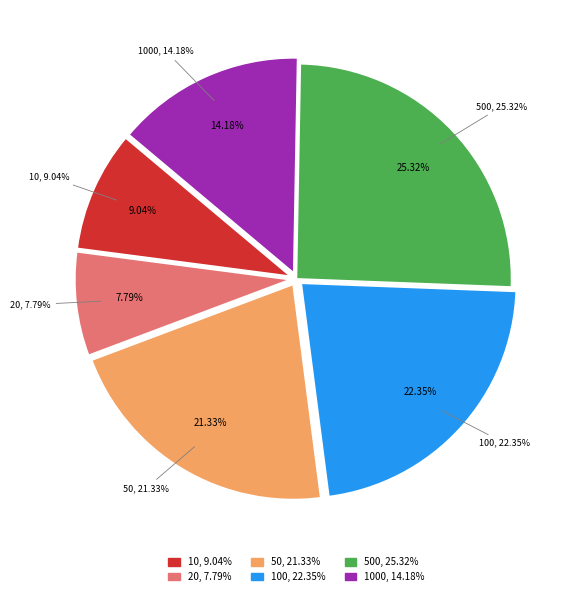

The 100 slice represents 11% of the pie. True or false?

False